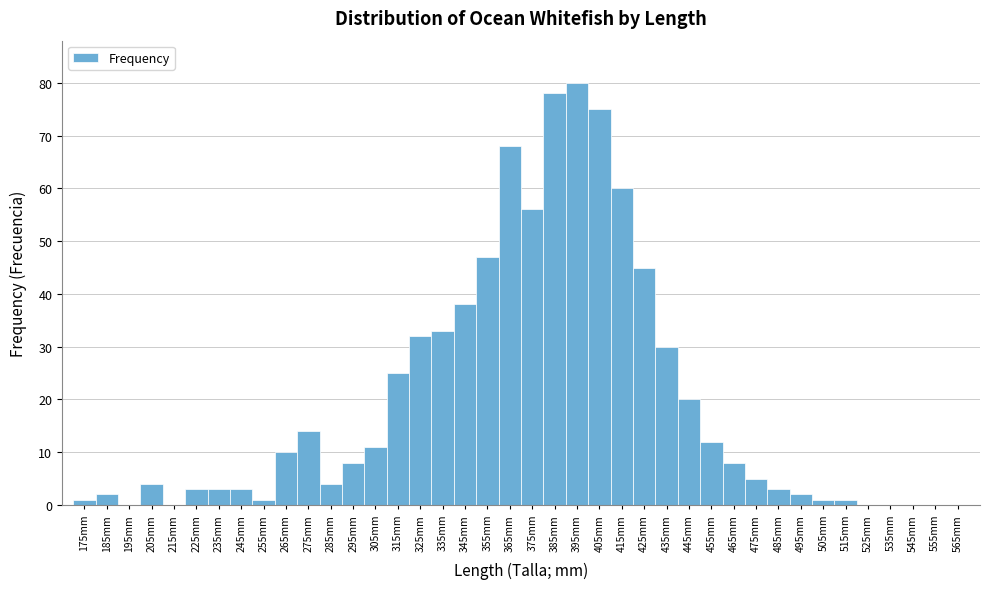

Which range on the x-axis has the tallest bar?

390 to 400